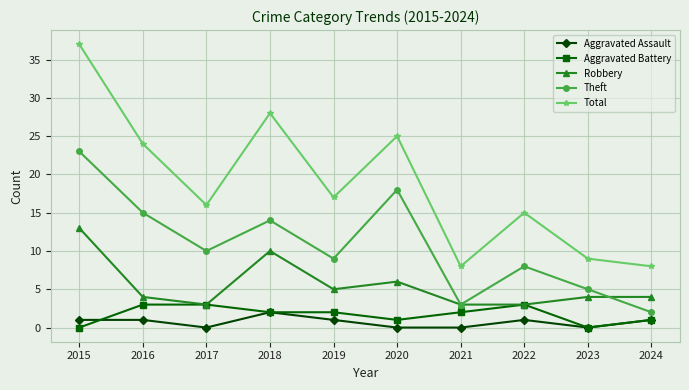

What is the value of the Robbery point at the 1st from the left?

13